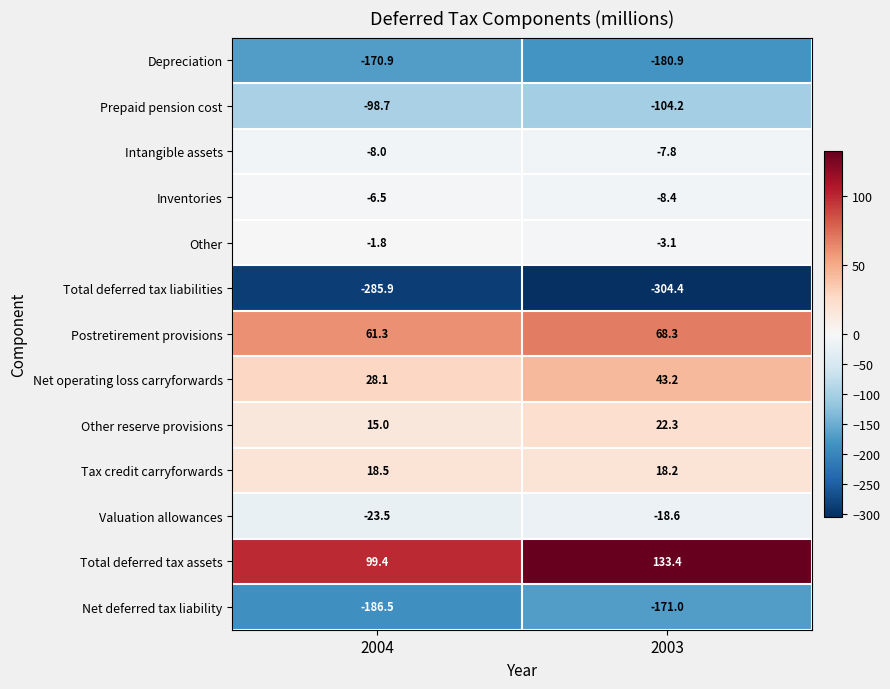

The Total deferred tax liabilities series shows -304.4 at 2003. True or false?

True